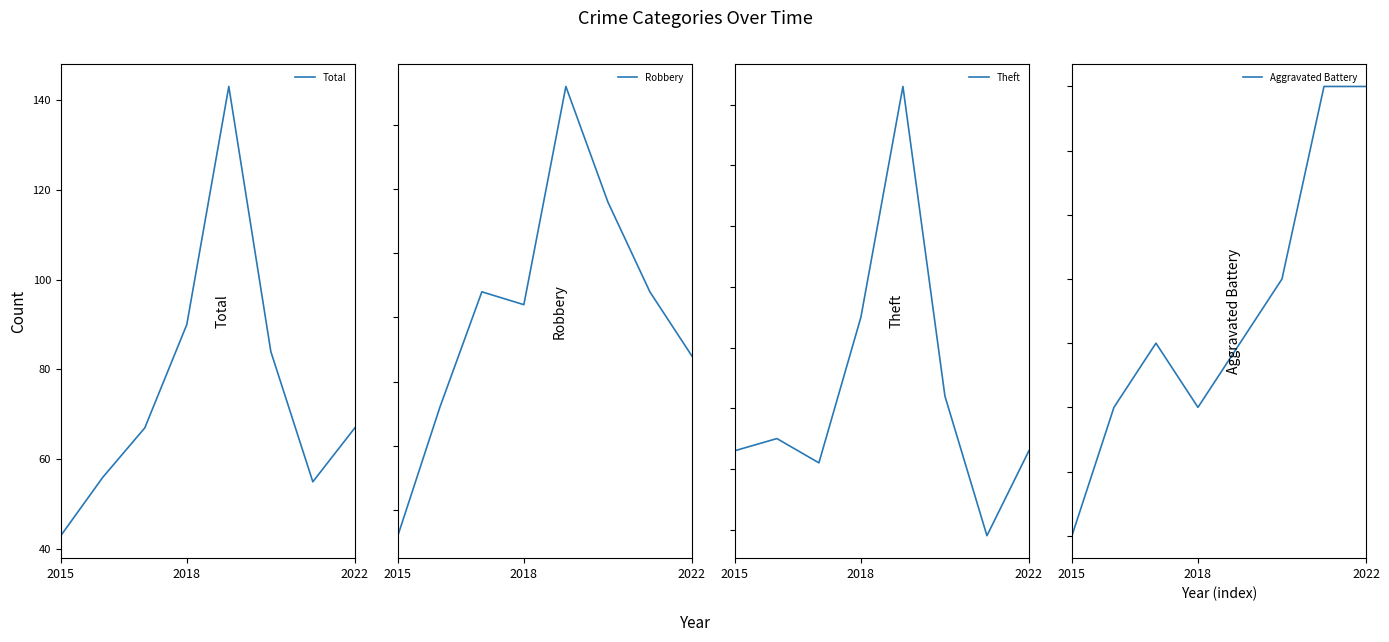

Which series has the widest spread of values?

Total